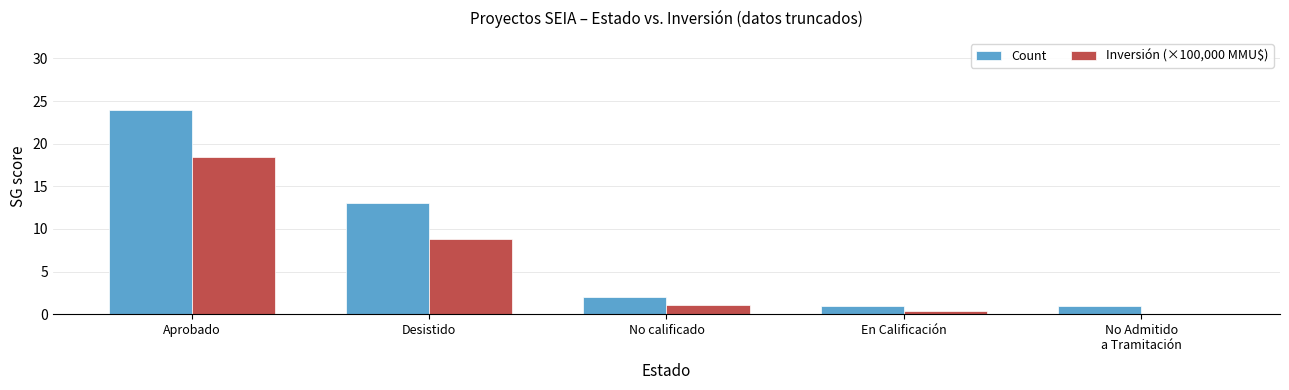

Are the bars grouped side by side (vs. stacked)?

Yes